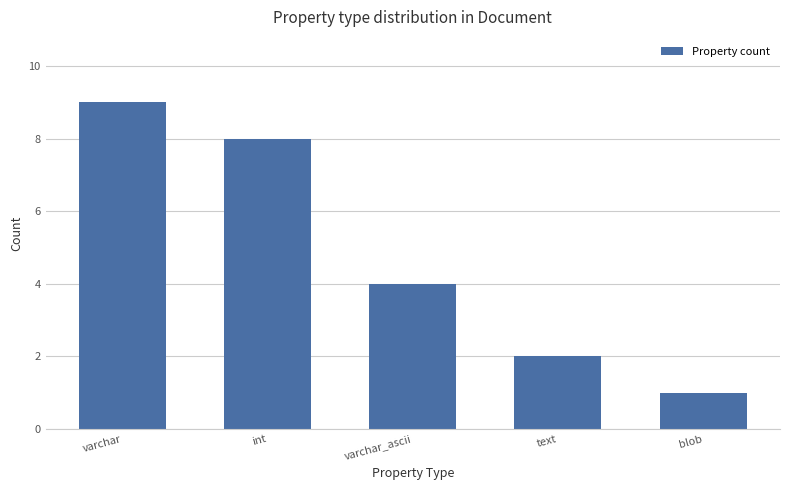

Reading left to right, list all the values displayed in this chart.

9	8	4	2	1